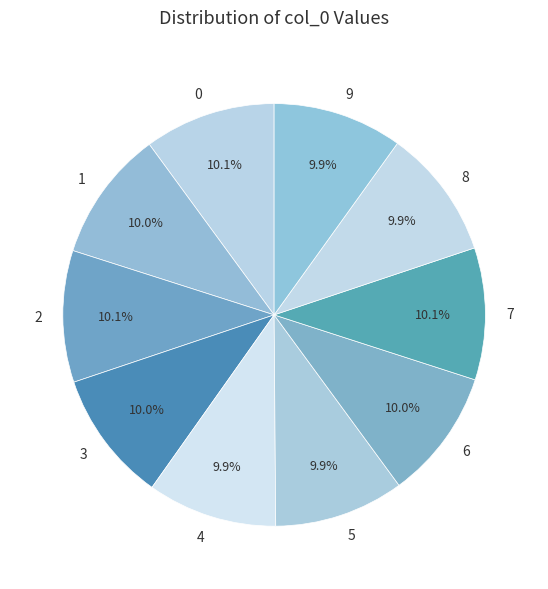

Count the number of slices in the pie.

10